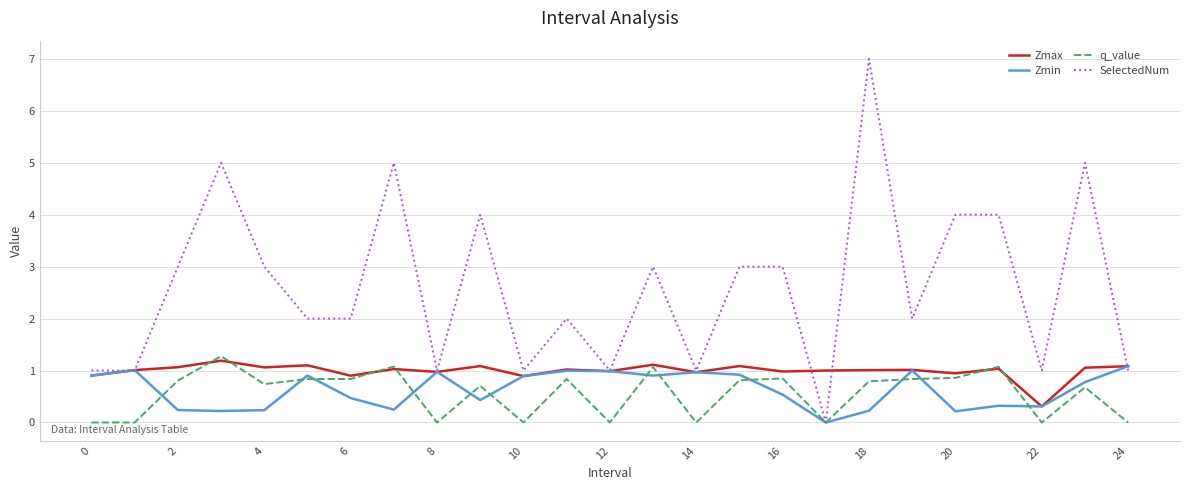

Which series has the largest range (max minus min)?

SelectedNum